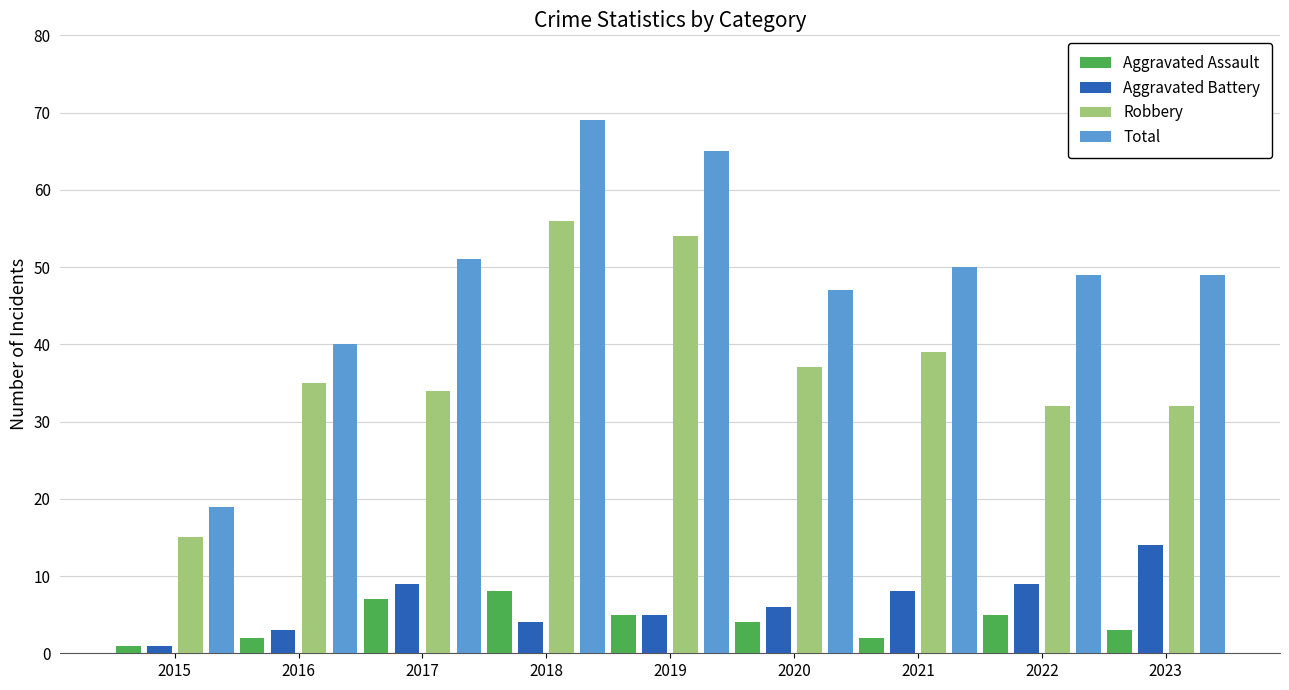

What is the highest value of the Aggravated Battery series?

14